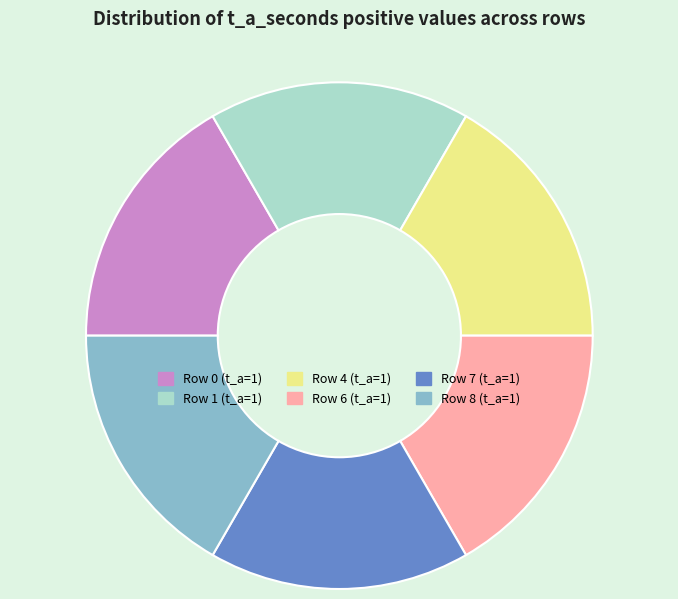

Combined, do Row 0 (t_a=1) and Row 8 (t_a=1) account for over 50%?

No